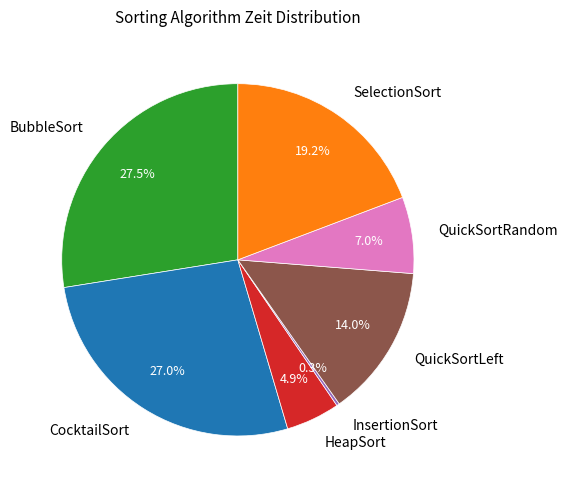

To the nearest percent, what percentage of the pie is CocktailSort?

27%